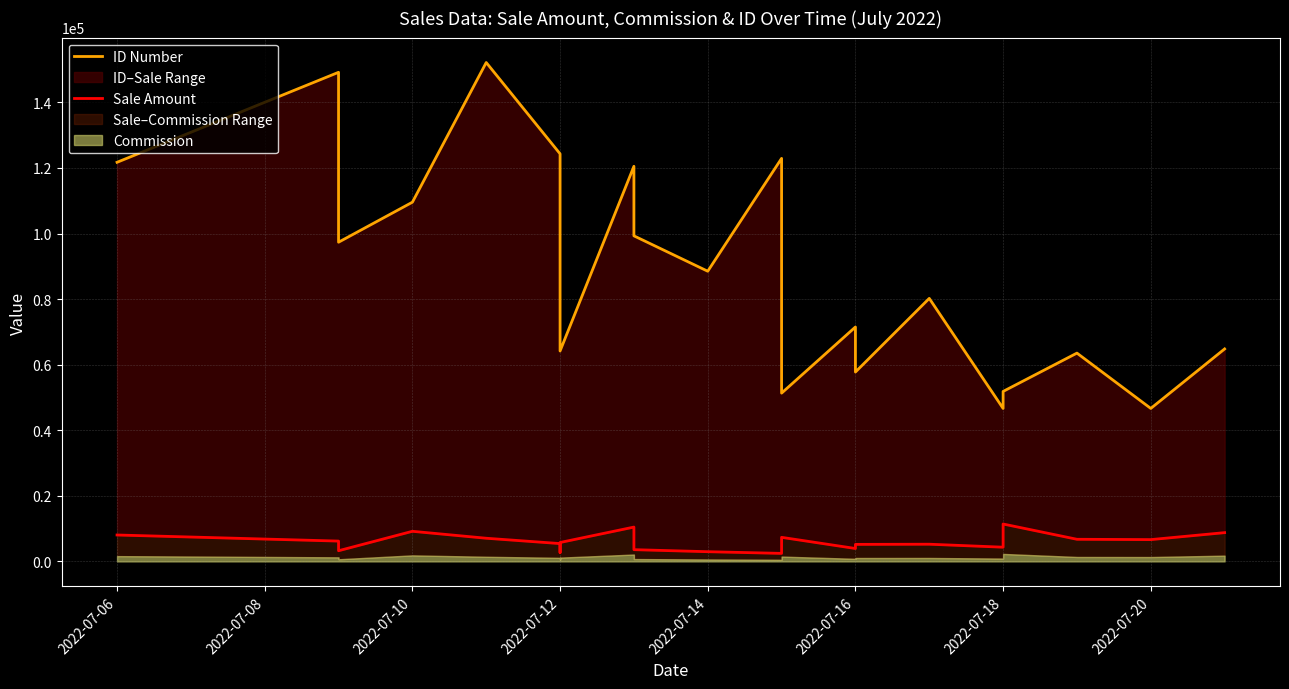

True or false: Sale Amount and ID Number cross at least once.

False